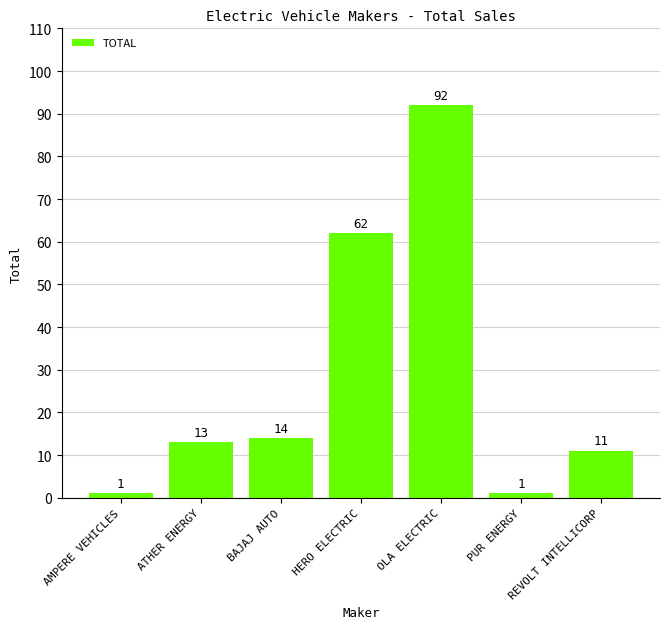

What is the difference between the second highest and minimum values?

61